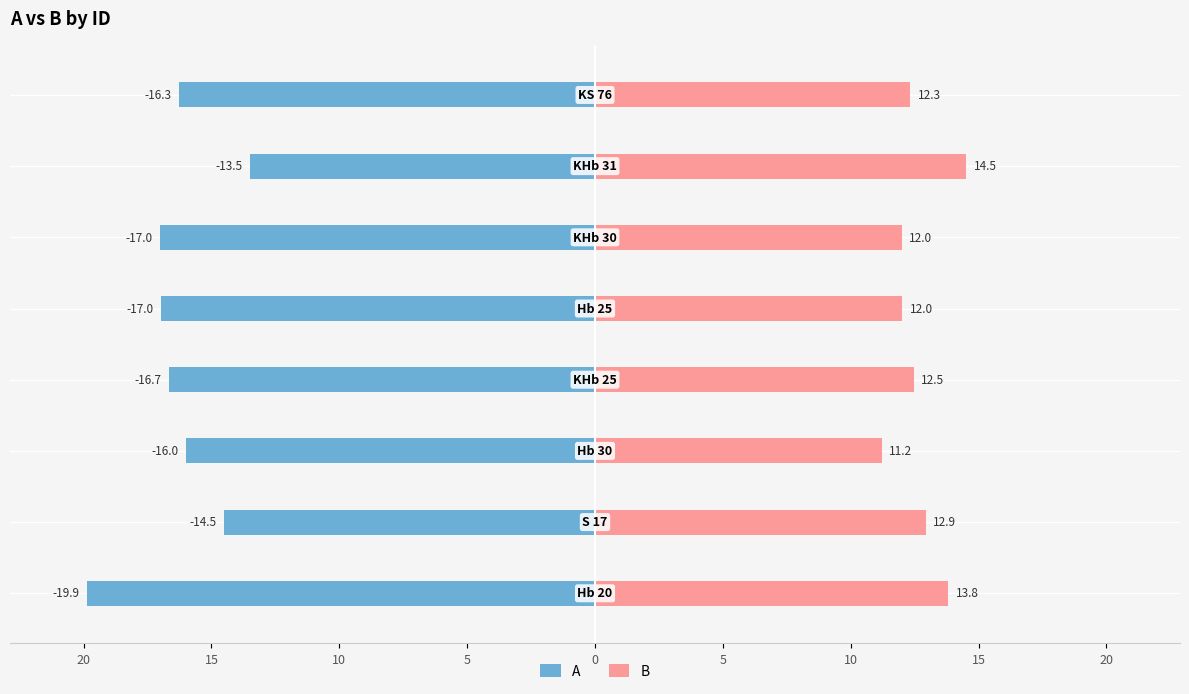

What is the total value across all series at 5?

-4.2